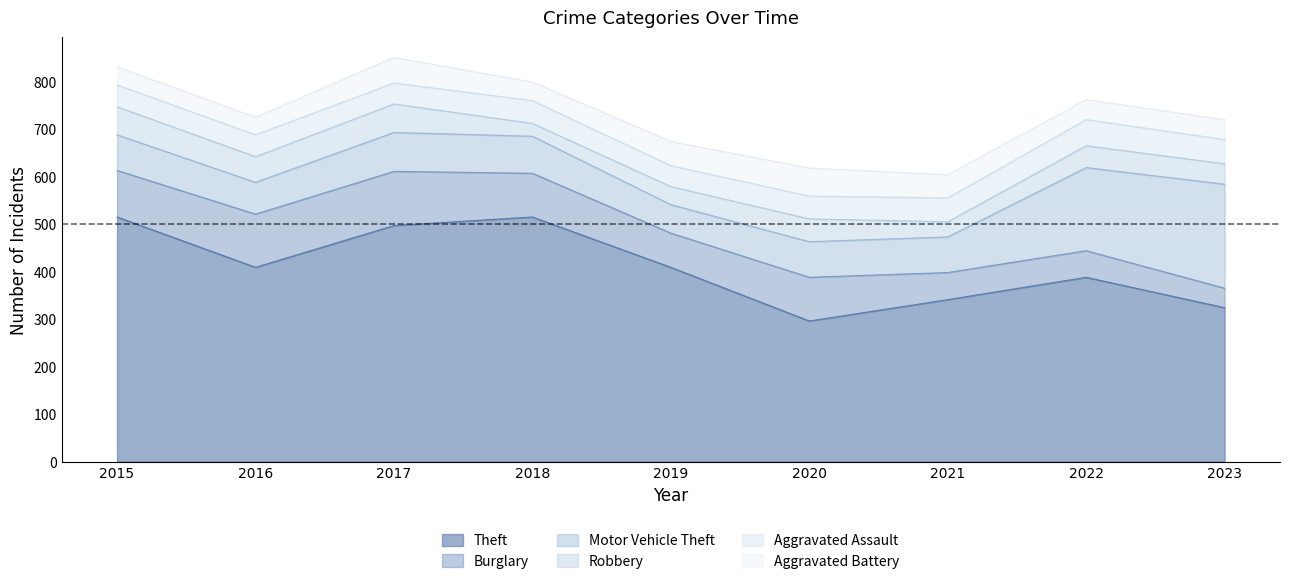

In Theft, how many points are higher than both neighbors (excluding endpoints)?

2